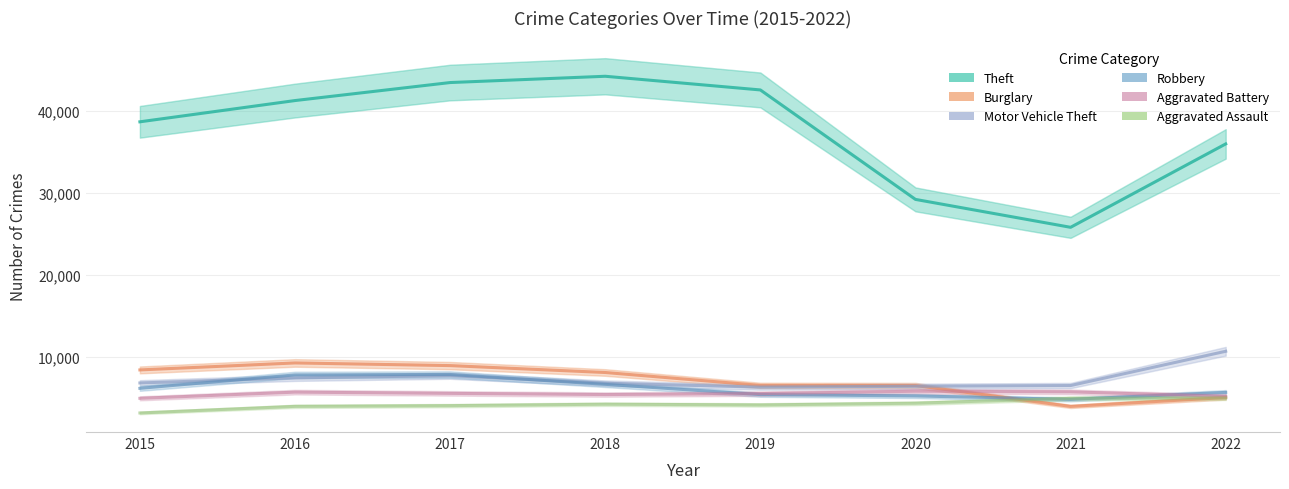

At which label does Motor Vehicle Theft first exceed 6789?

2016